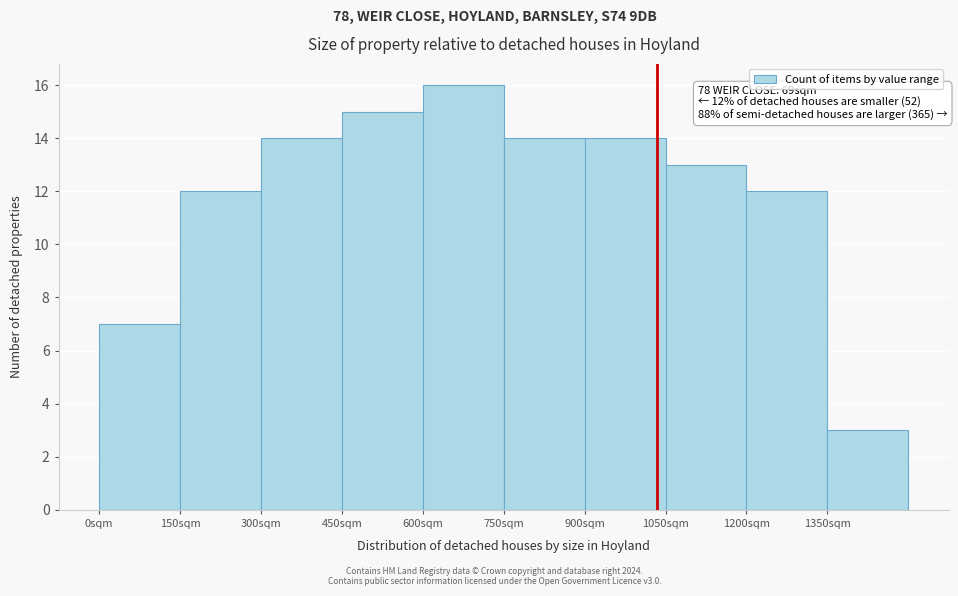

Reading left to right, list all the values displayed in this chart.

0sqm=7	150sqm=12	300sqm=14	450sqm=15	600sqm=16	750sqm=14	900sqm=14	1050sqm=13	1200sqm=12	1350sqm=3